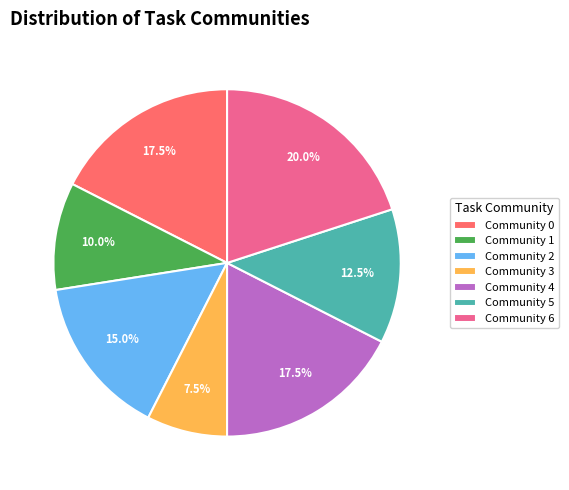

How many slices are in this pie chart?

7